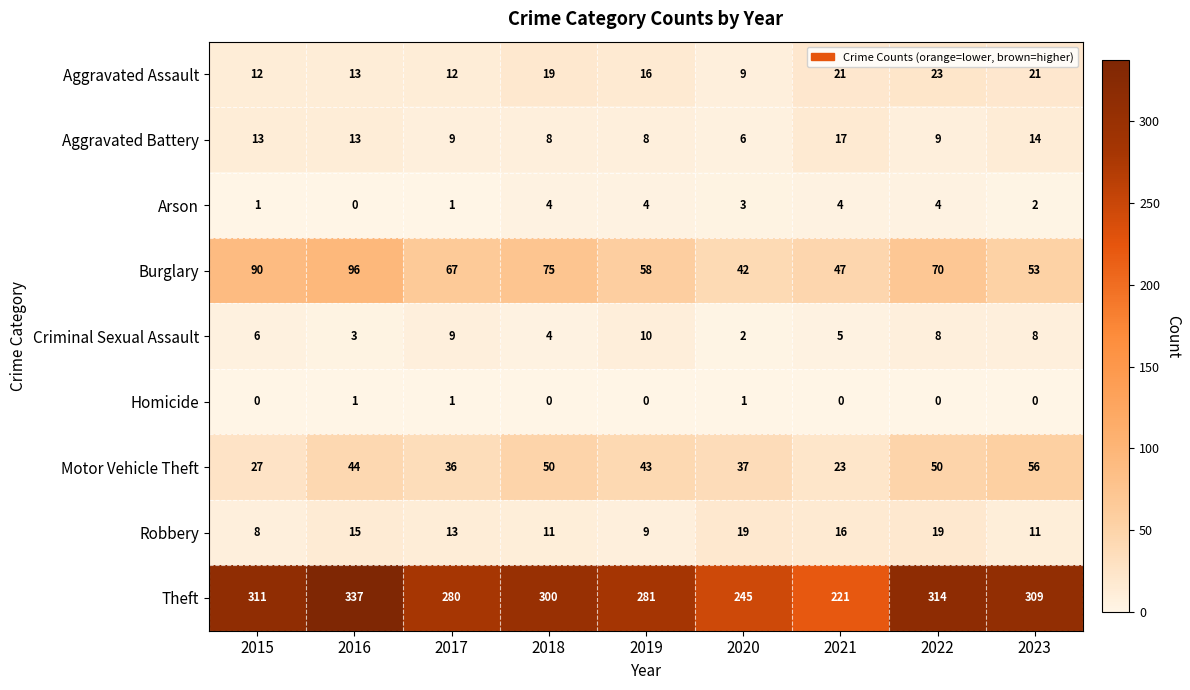

How many data points does each series have?

9